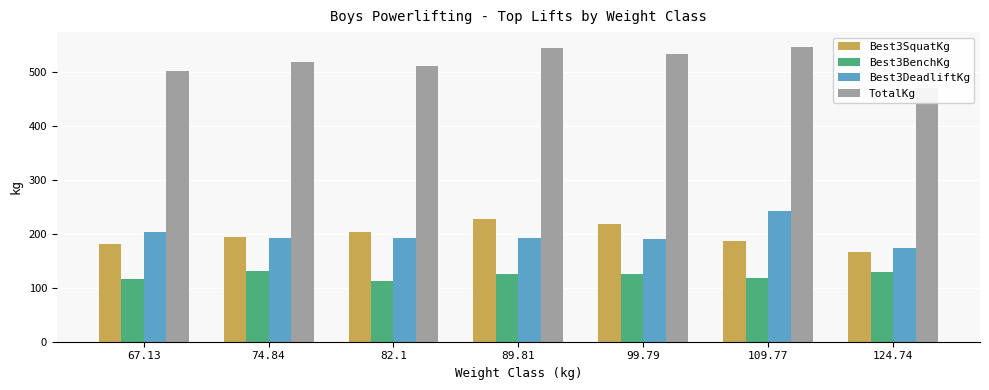

True or false: Best3SquatKg has a value of 114.6 at 82.1.

False